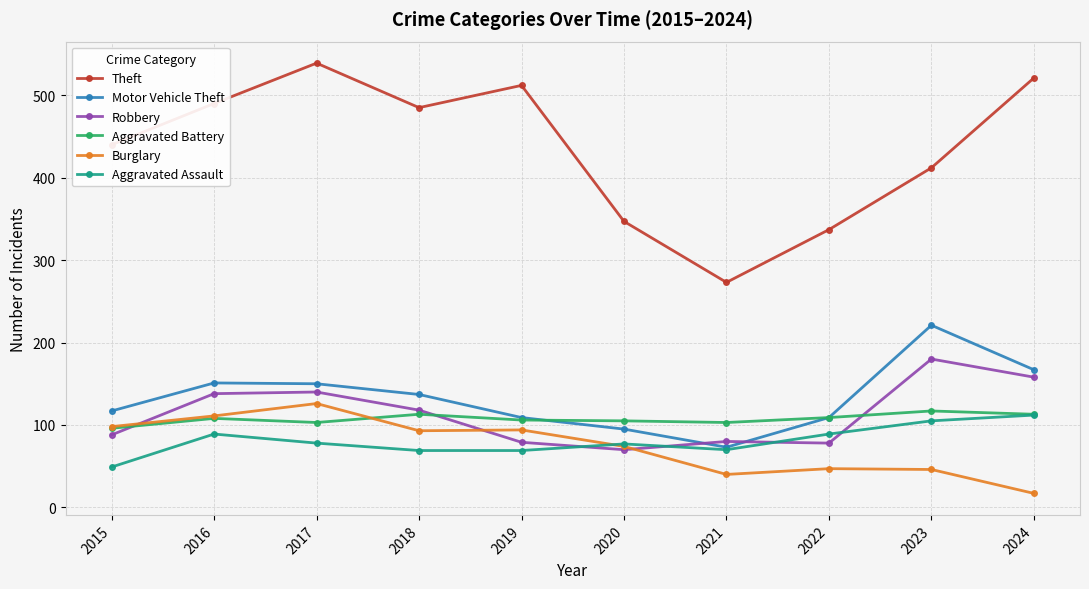

True or false: Theft has a value of 485 at 2018.

True